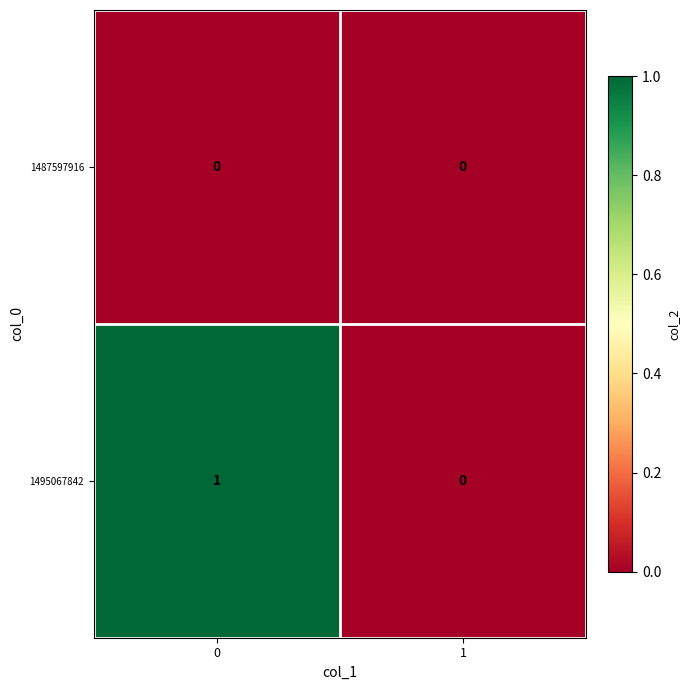

Between 0 and 1, which series saw the biggest shift?

1495067842